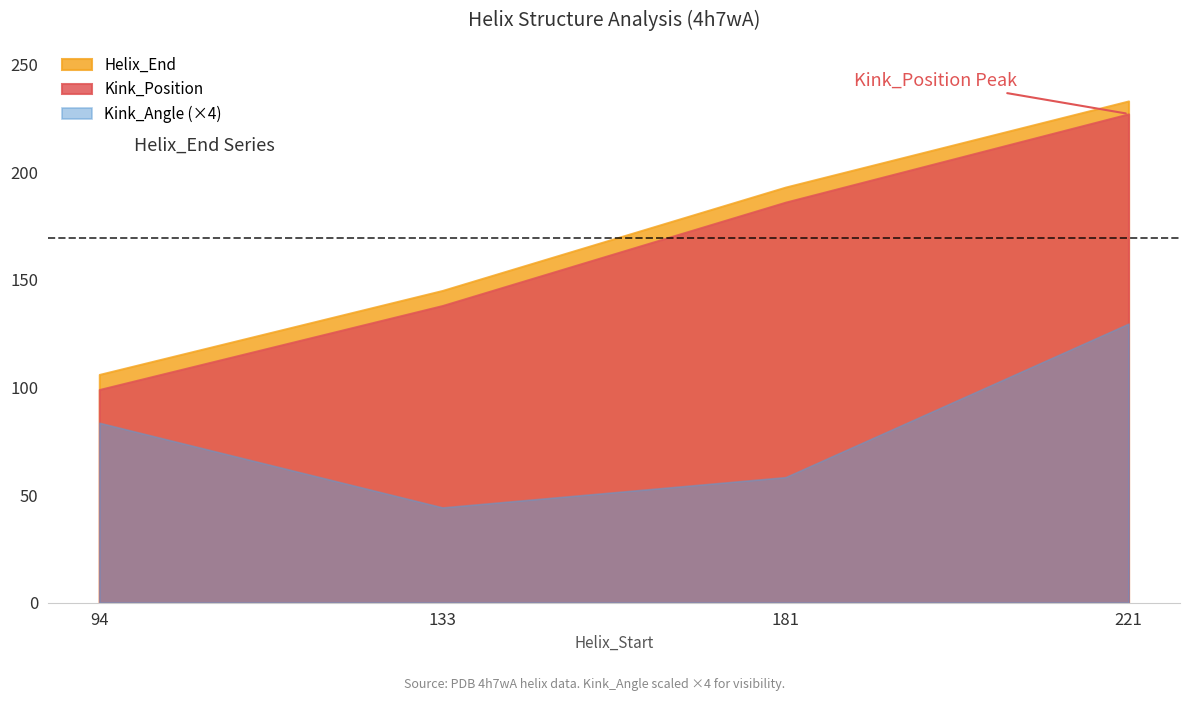

True or false: Kink_Position and Kink_Angle cross at least once.

False